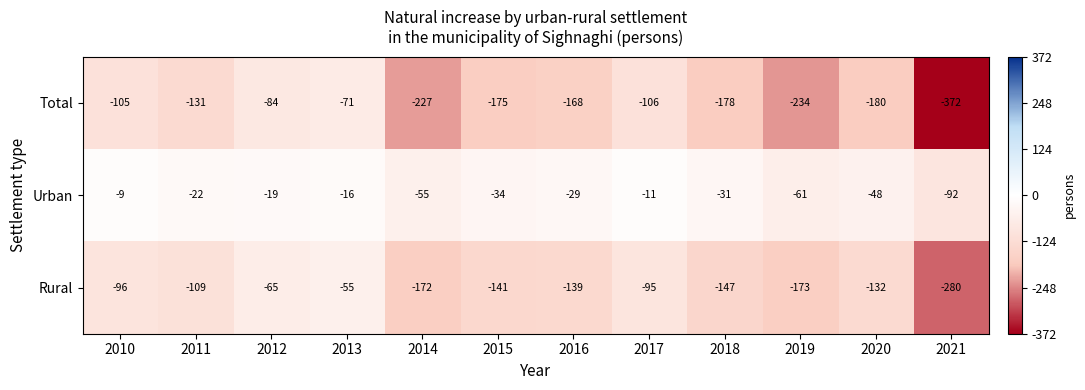

Rank the series at 2013 from highest to lowest value.

Urban, Rural, Total